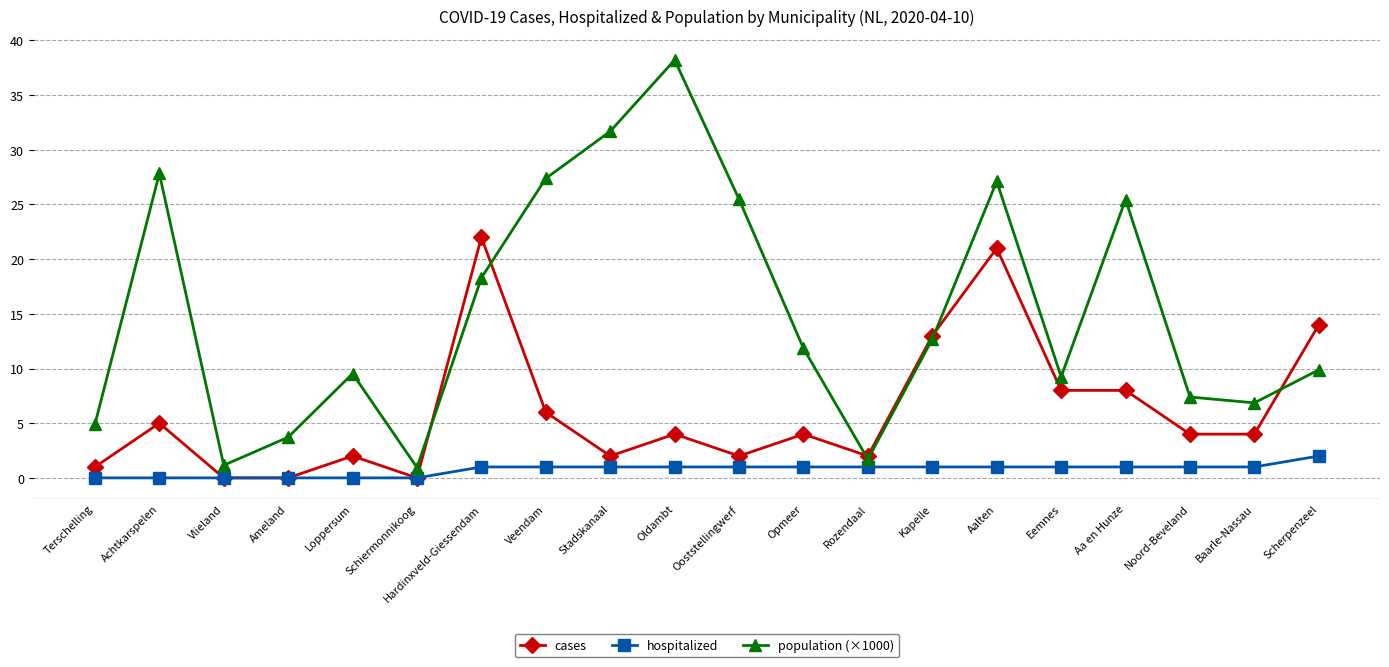

Which series changed the most between Hardinxveld-Giessendam and Veendam?

cases